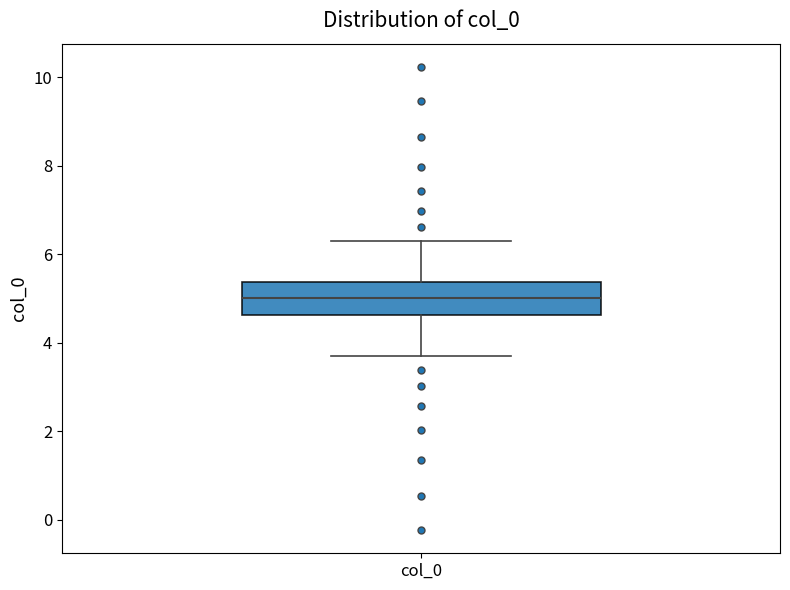

Where does the upper whisker of the box for col_0 end on the y-axis? The values are not printed on the chart, so give them approximately, as read against the axis.

6.4